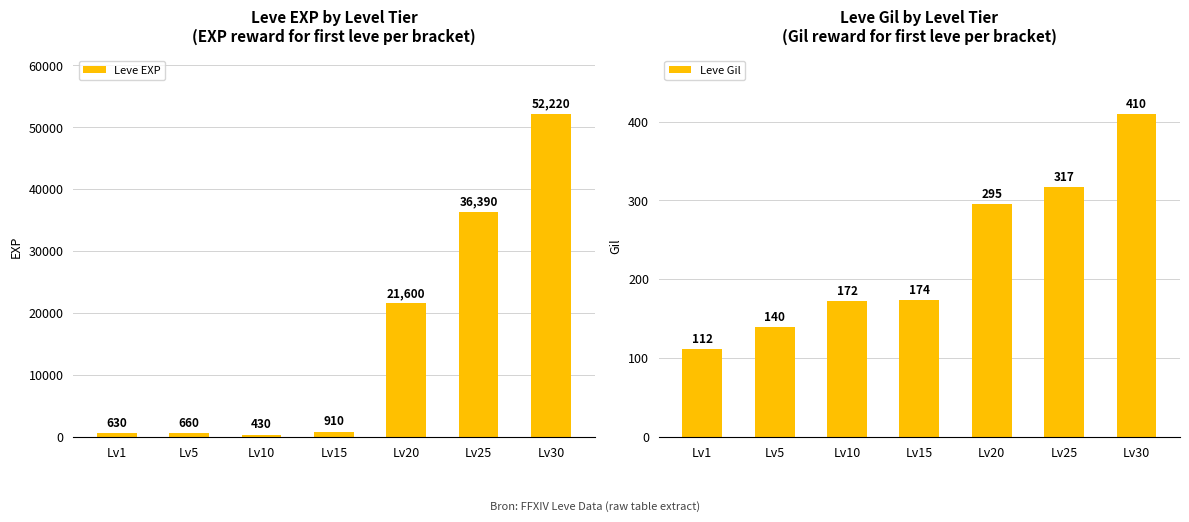

Reading right to left, what are all the values shown in this chart?

Leve EXP: Lv30=52220	Lv25=36390	Lv20=21600	Lv15=910	Lv10=430	Lv5=660	Lv1=630
Leve Gil: Lv30=410	Lv25=317	Lv20=295	Lv15=174	Lv10=172	Lv5=140	Lv1=112